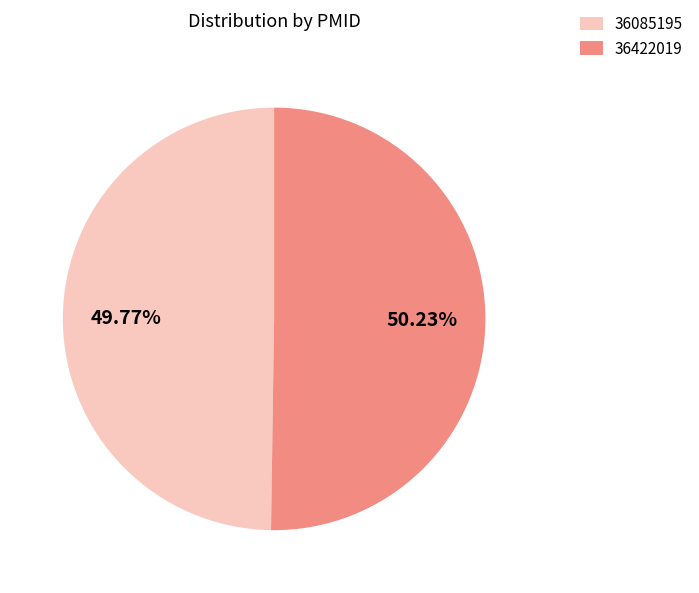

Is the sum of 36085195 and 36422019 greater than half?

Yes